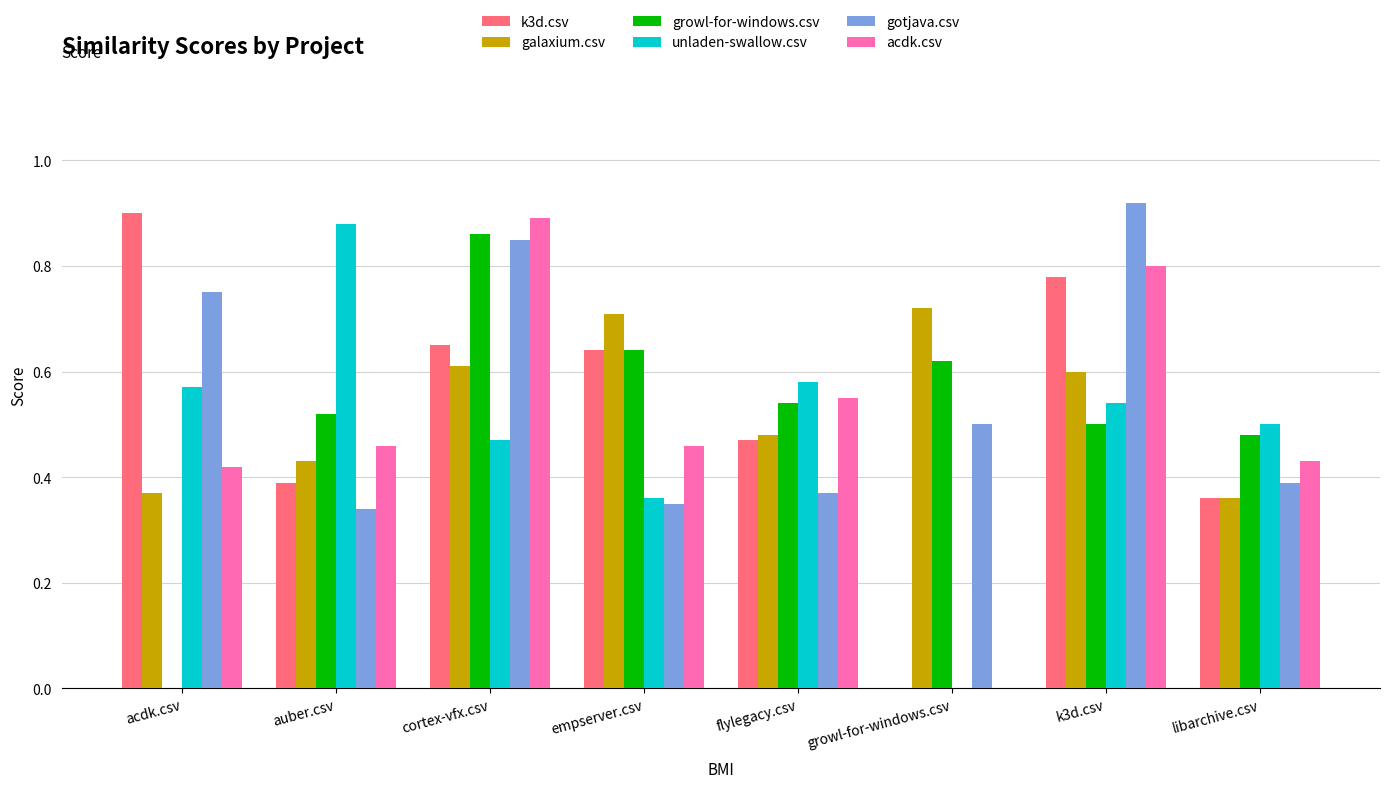

What is the sum of all galaxium.csv values?

4.3